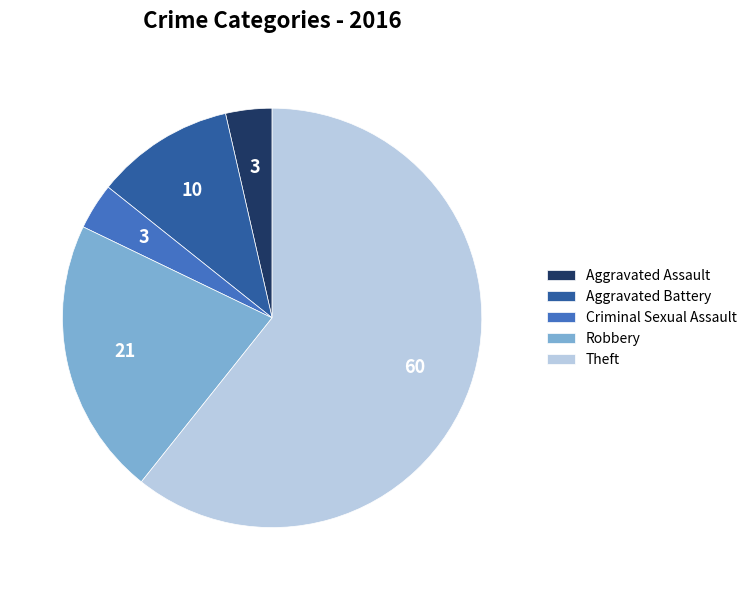

Which slice is the largest?

Theft